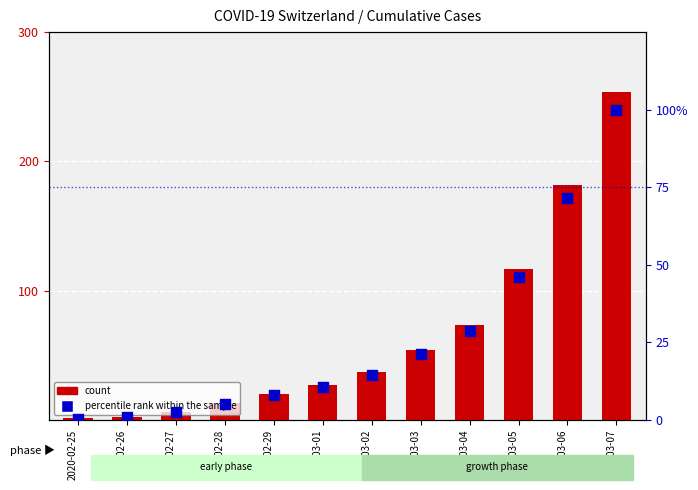

At which category is the sum across all series the highest?

2020-03-07